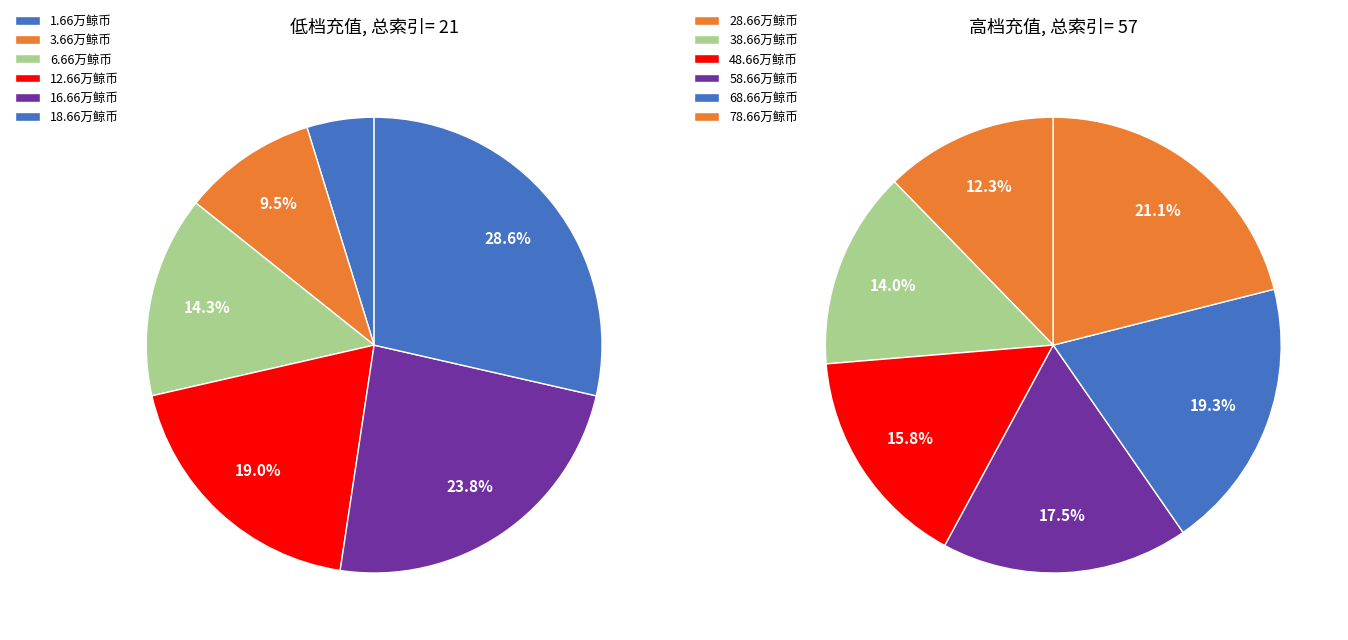

How many segments does this pie chart have?

12